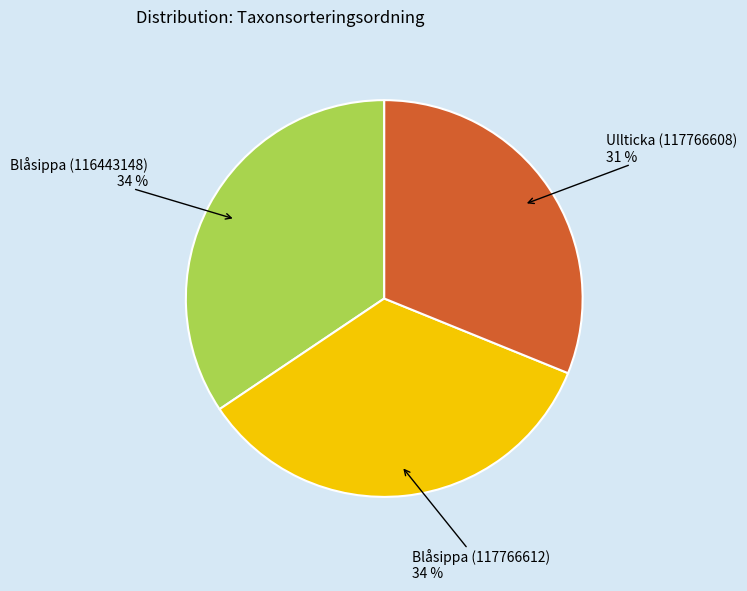

Is there a majority slice in this chart?

No